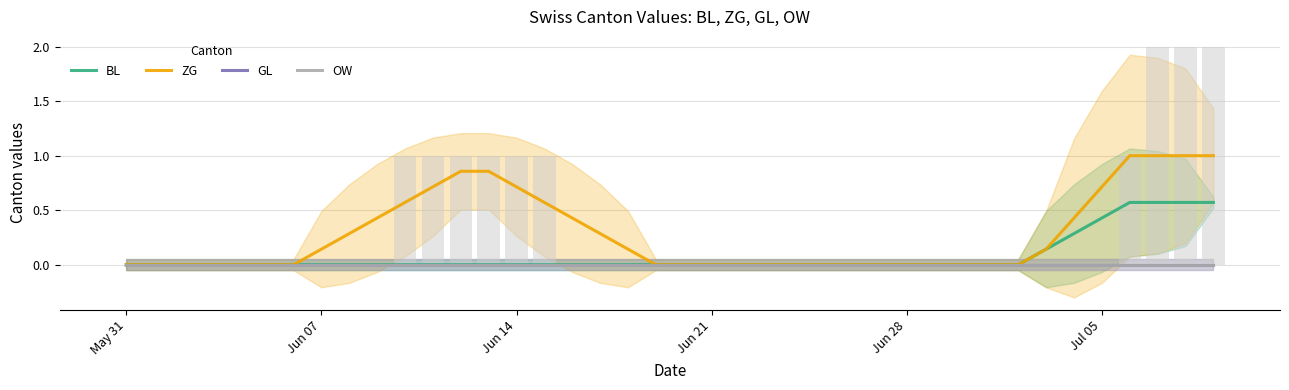

Reading left to right, what are all the values shown in this chart?

BL: 0.0	0.0	0.0	0.0	0.0	0.0	0.0	0.0	0.0	0.0	0.0	0.0	0.0	0.0	0.0	0.0	0.0	0.0	0.0	0.0	0.0	0.0	0.0	0.0	0.0	0.0	0.0	0.0	0.0	0.0	0.0	0.0	0.0	0.1	0.3	0.4	0.6	0.6	0.6	0.6
ZG: 0.0	0.0	0.0	0.0	0.0	0.0	0.0	0.1	0.3	0.4	0.6	0.7	0.9	0.9	0.7	0.6	0.4	0.3	0.1	0.0	0.0	0.0	0.0	0.0	0.0	0.0	0.0	0.0	0.0	0.0	0.0	0.0	0.0	0.1	0.4	0.7	1.0	1.0	1.0	1.0
GL: 0.0	0.0	0.0	0.0	0.0	0.0	0.0	0.0	0.0	0.0	0.0	0.0	0.0	0.0	0.0	0.0	0.0	0.0	0.0	0.0	0.0	0.0	0.0	0.0	0.0	0.0	0.0	0.0	0.0	0.0	0.0	0.0	0.0	0.0	0.0	0.0	0.0	0.0	0.0	0.0
OW: 0.0	0.0	0.0	0.0	0.0	0.0	0.0	0.0	0.0	0.0	0.0	0.0	0.0	0.0	0.0	0.0	0.0	0.0	0.0	0.0	0.0	0.0	0.0	0.0	0.0	0.0	0.0	0.0	0.0	0.0	0.0	0.0	0.0	0.0	0.0	0.0	0.0	0.0	0.0	0.0